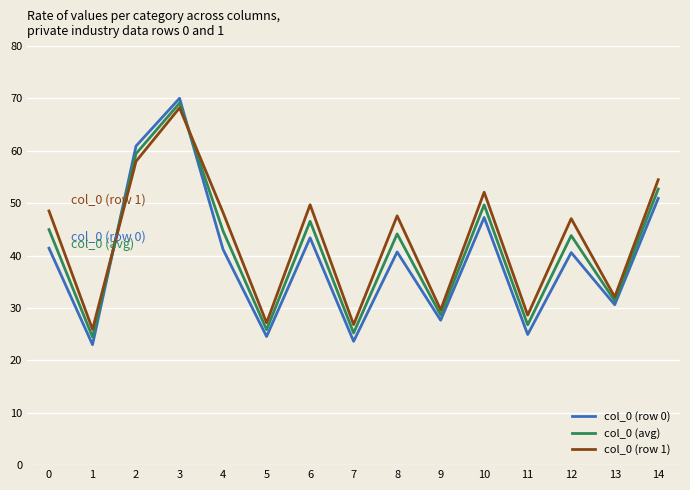

True or false: col_0 (row 1) has a value of 32.1 at 13.

True